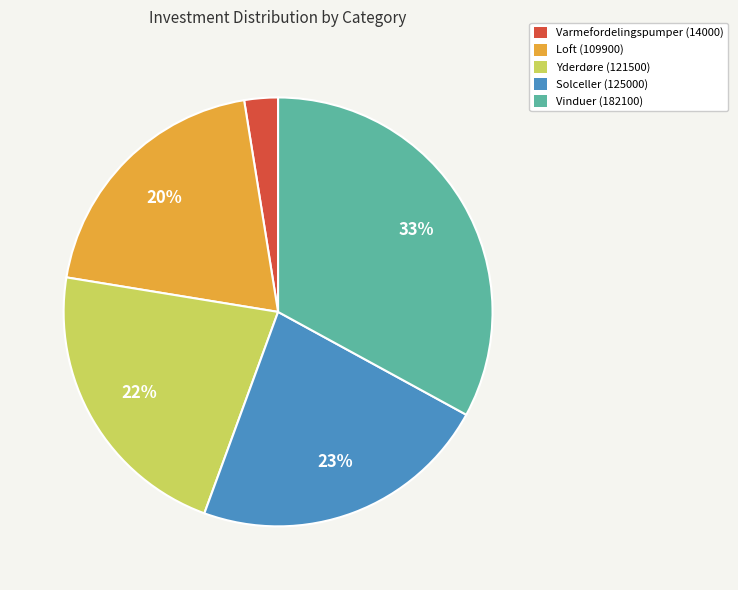

Is it true that Vinduer (182100) is 33% of the pie?

True